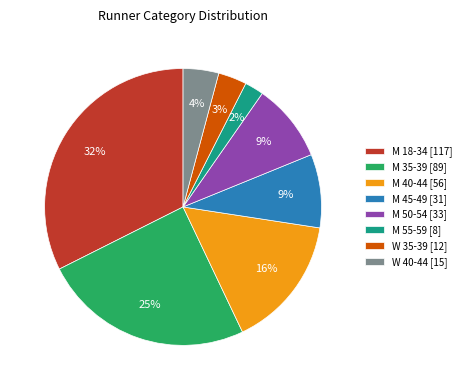

Is M 55-59 the majority of the pie?

No